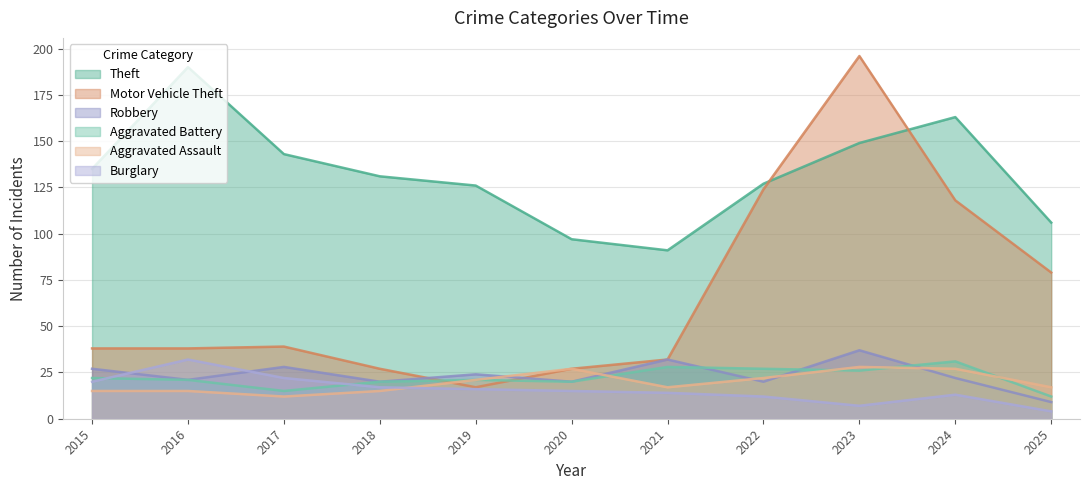

What is the approximate value of Aggravated Battery at 2021, to the nearest 5?

30